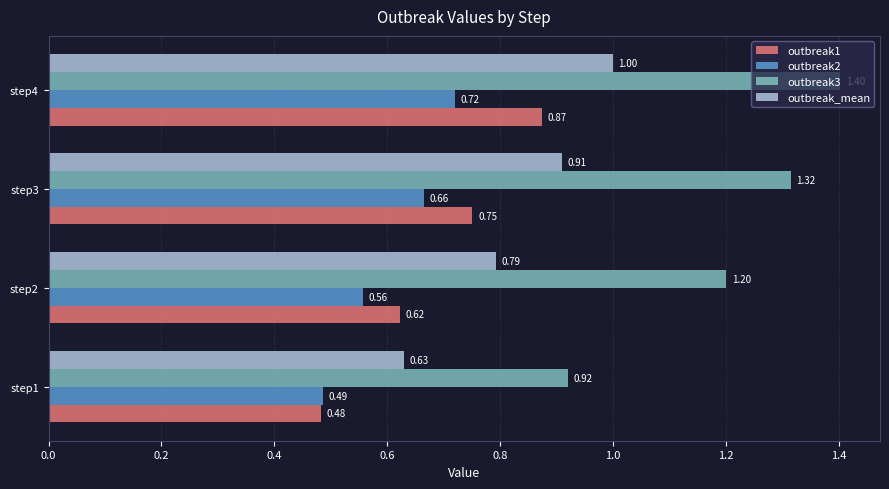

What is the maximum value for outbreak3?

1.4